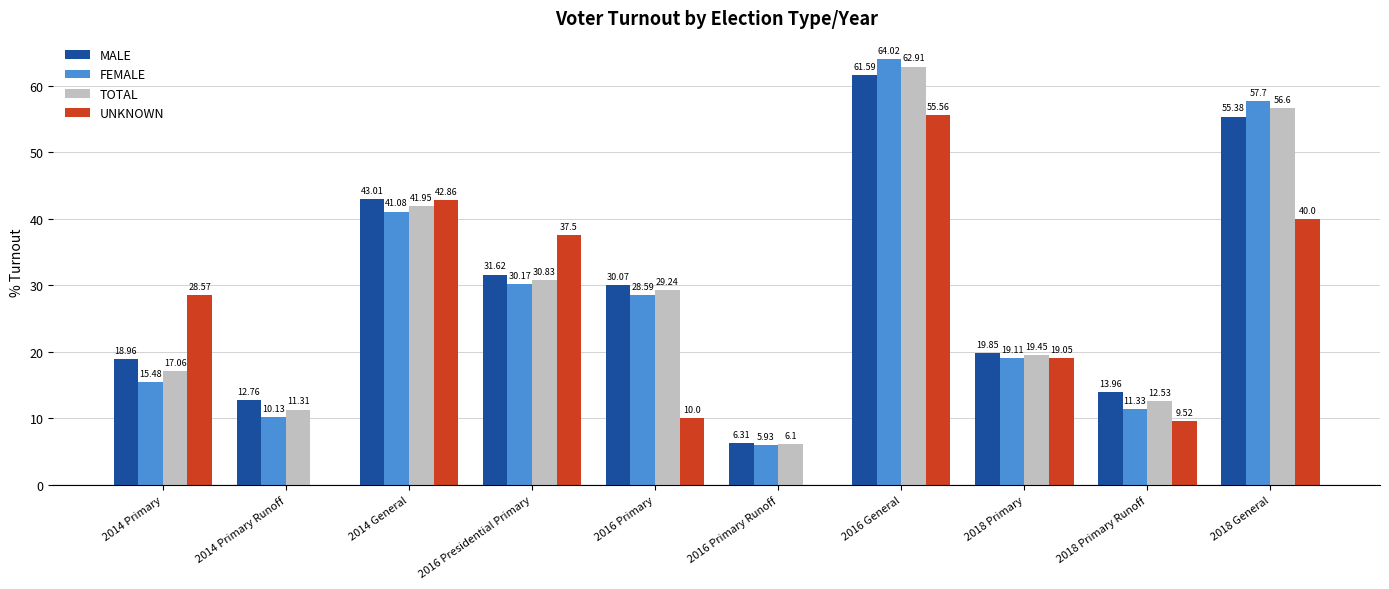

The value of FEMALE at 2014 Primary Runoff is 10.1. True or false?

True